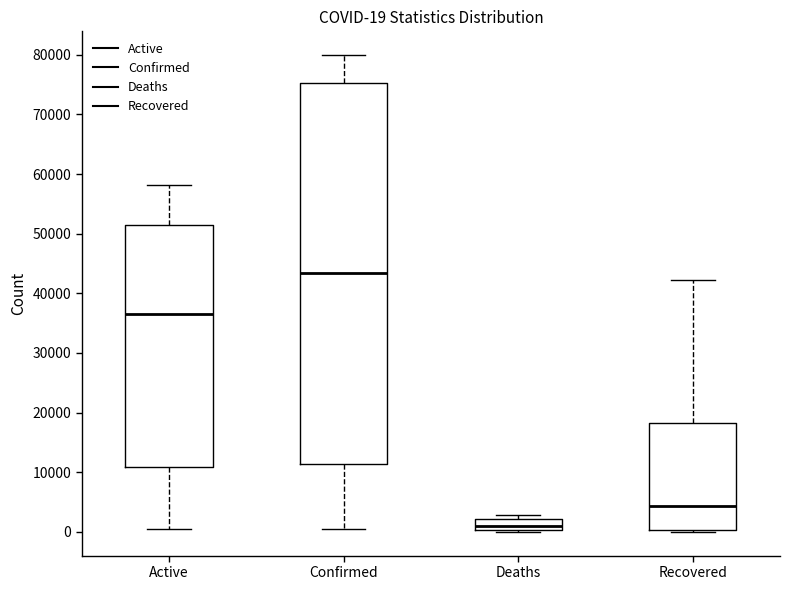

Which box is the tallest, from its lower edge to its upper edge?

Confirmed